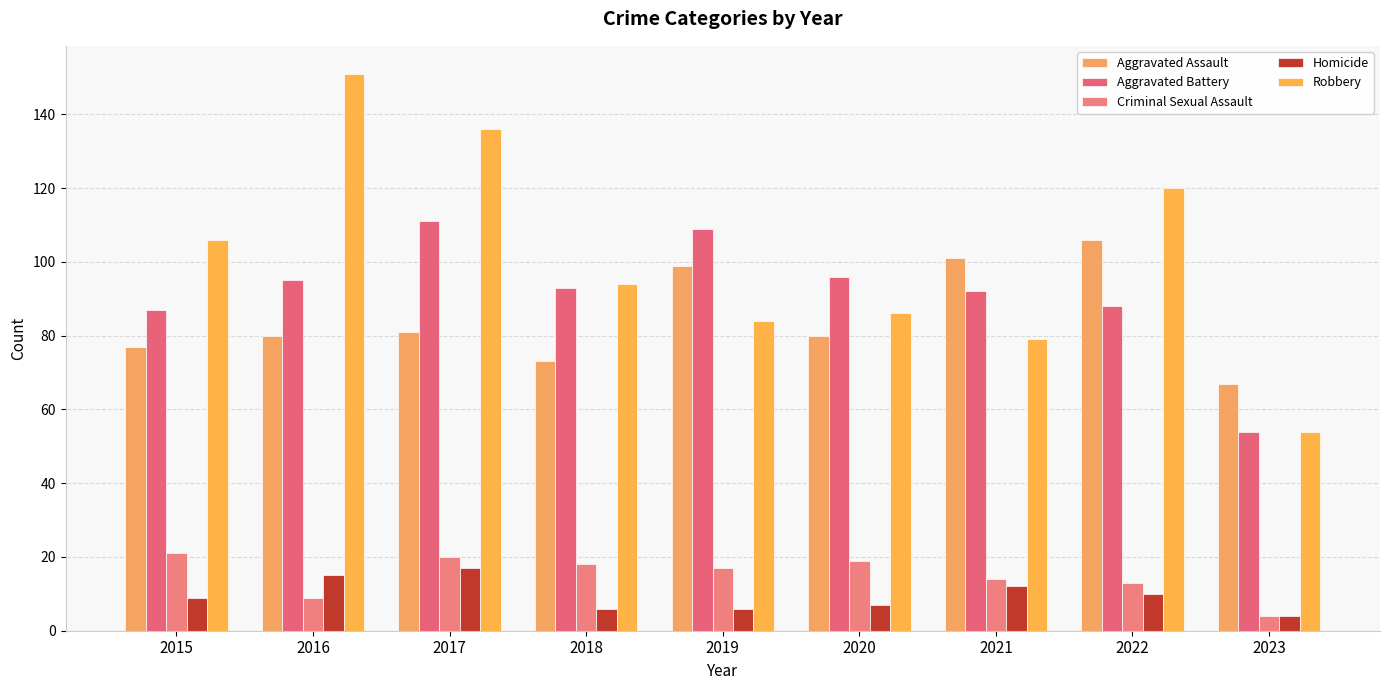

What are all the series names shown in the legend?

Aggravated Assault, Aggravated Battery, Criminal Sexual Assault, Homicide, Robbery